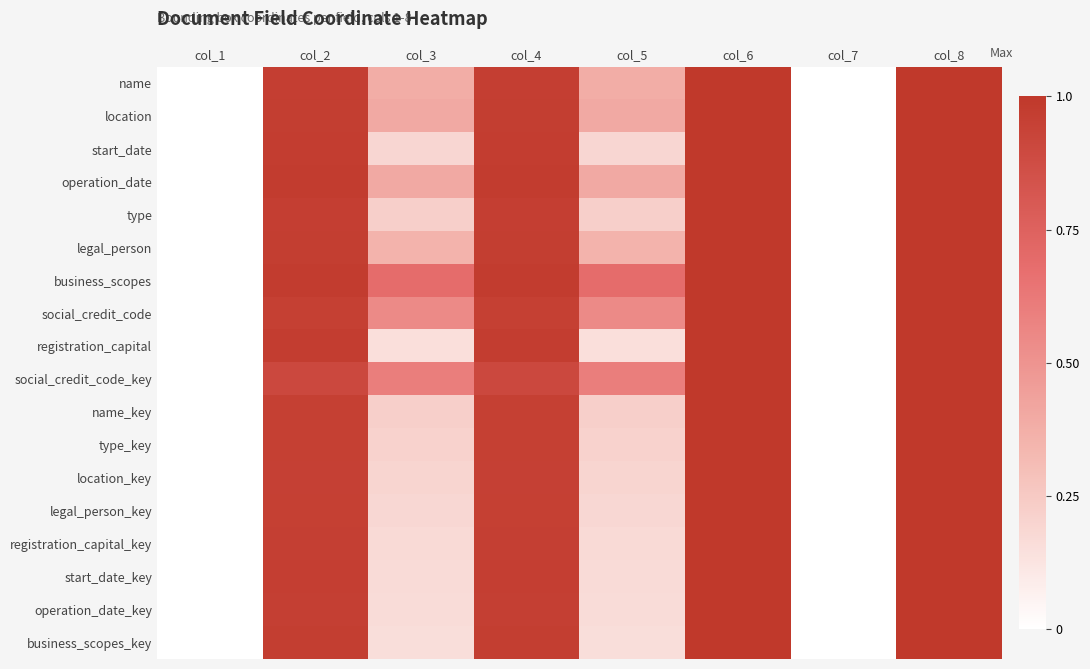

What is the difference between the highest and lowest values at col_2?

0.1